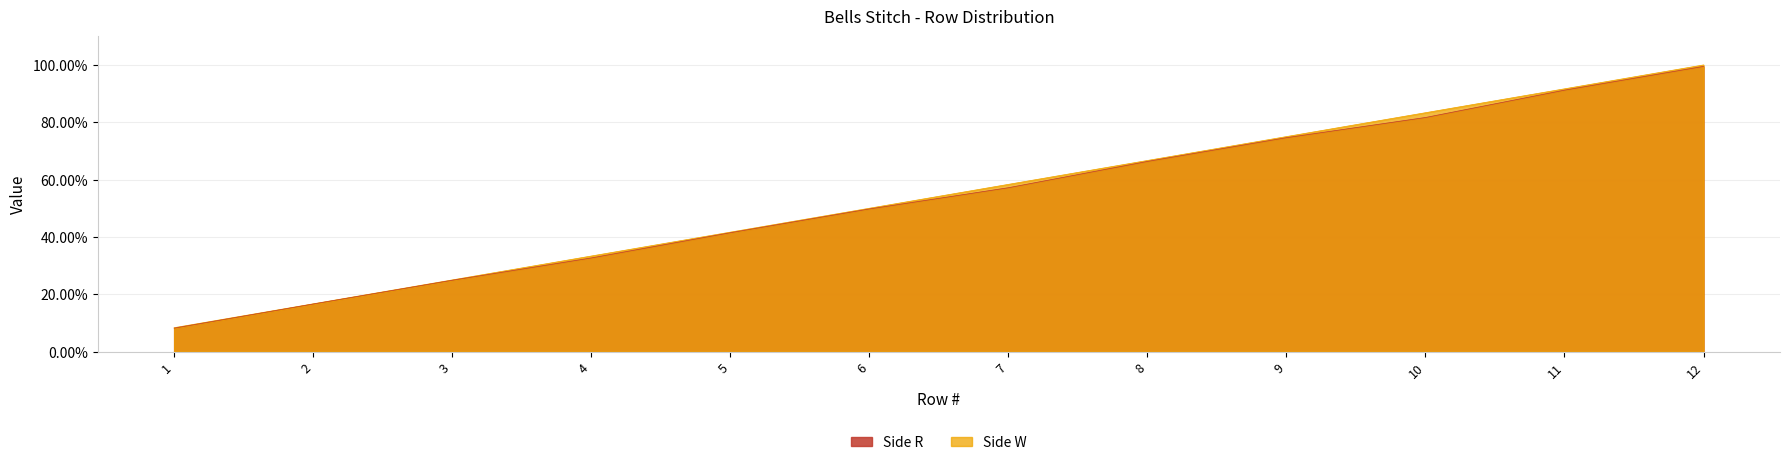

Reading left to right, what are all the values shown in this chart?

1=0.1	2=0.2	3=0.2	4=0.3	5=0.4	6=0.5	7=0.6	8=0.7	9=0.8	10=0.8	11=0.9	12=1.0